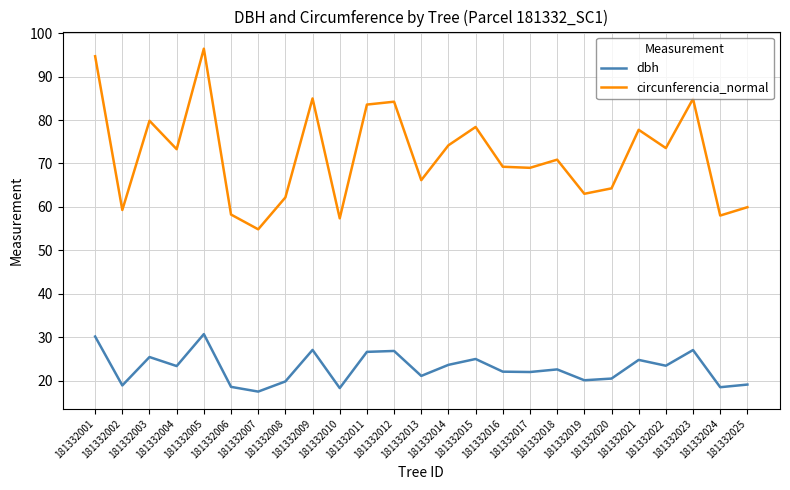

Which series changed the most between 181332018 and 181332024?

circunferencia_normal